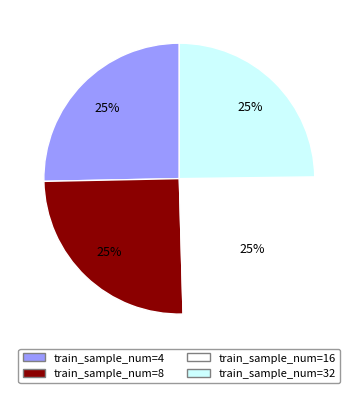

True or false: train_sample_num=8 accounts for 17% of the total.

False